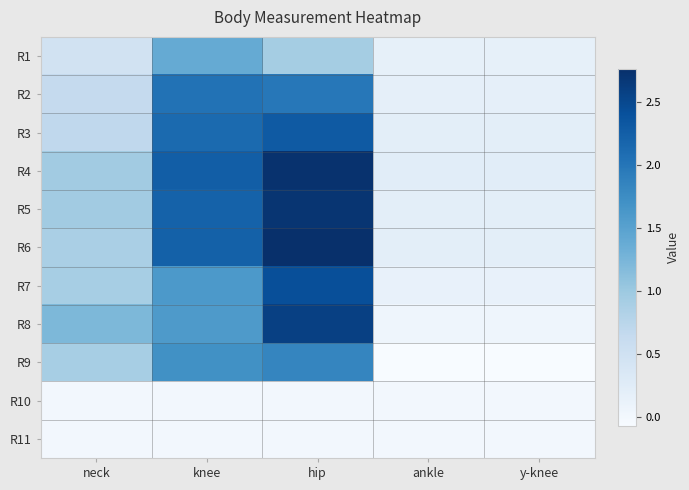

How many distinct data groups are displayed?

11